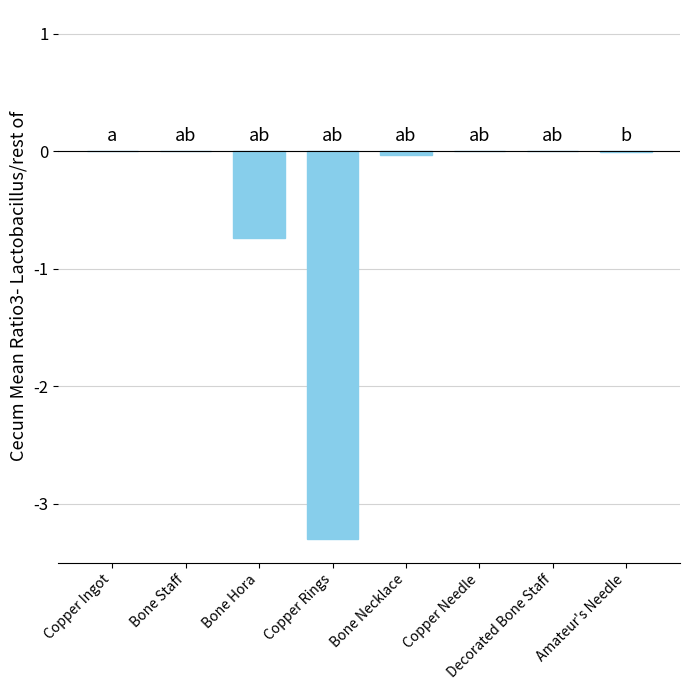

Is it true that the value at Bone Hora is -0.4?

False